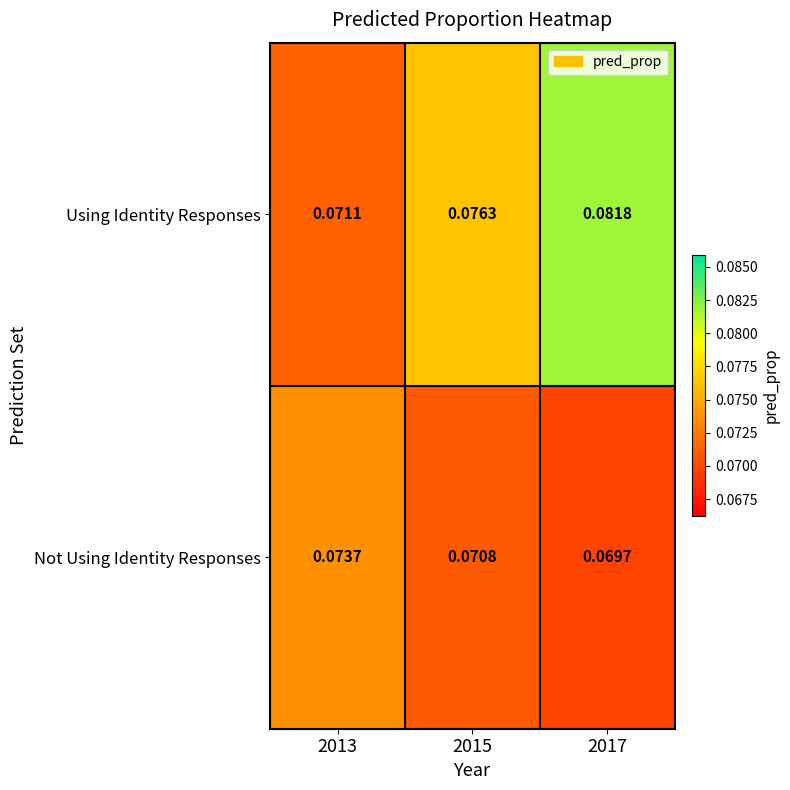

Between 2013 and 2017, which series saw the biggest shift?

Using Identity Responses